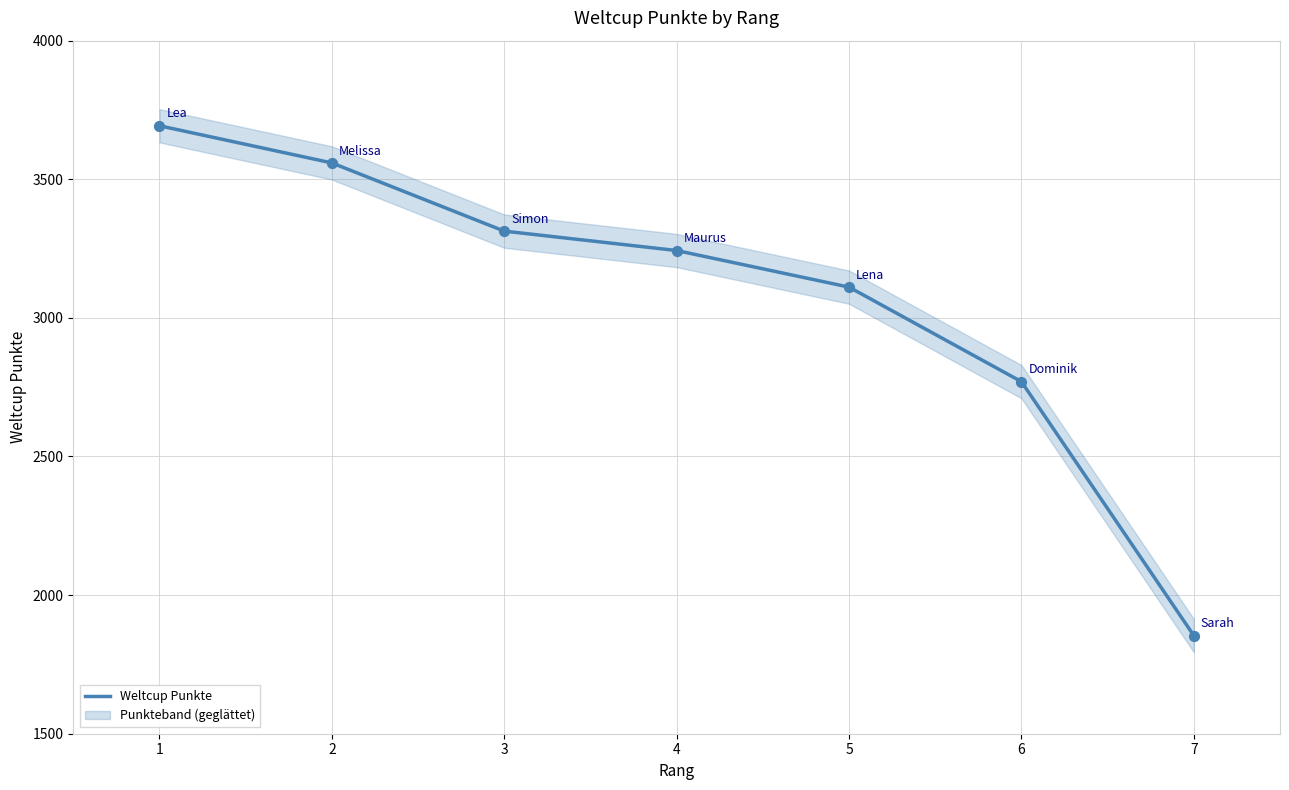

What is the ratio of the value at 7 to the value at 1?

0.5